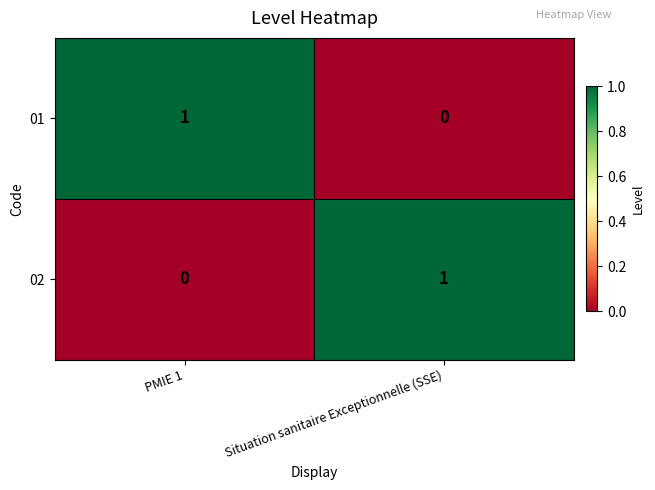

At which label does 02 reach its peak?

Situation sanitaire Exceptionnelle (SSE)